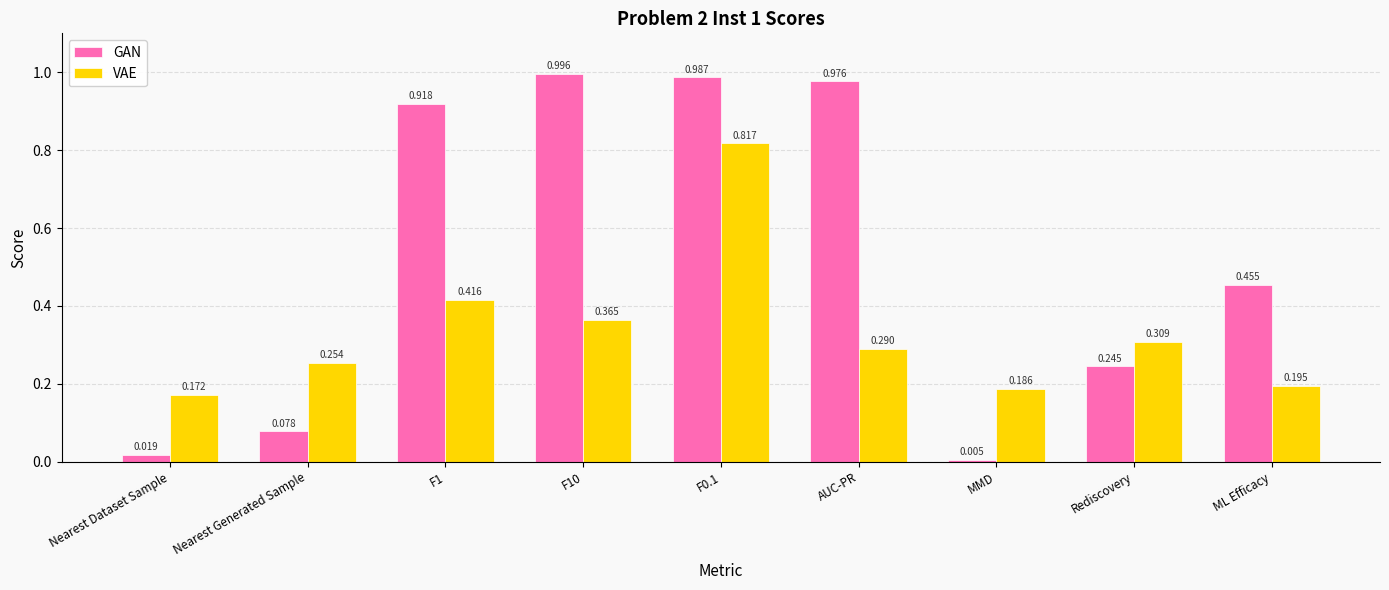

The VAE series shows 0.4 at Nearest Generated Sample. True or false?

False